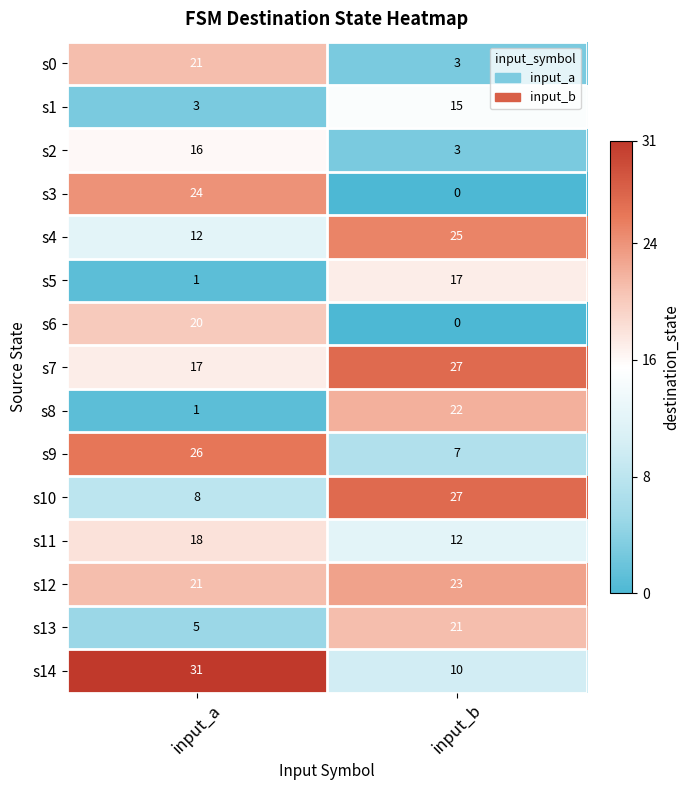

Is it true that s5 equals 17 at input_b?

True